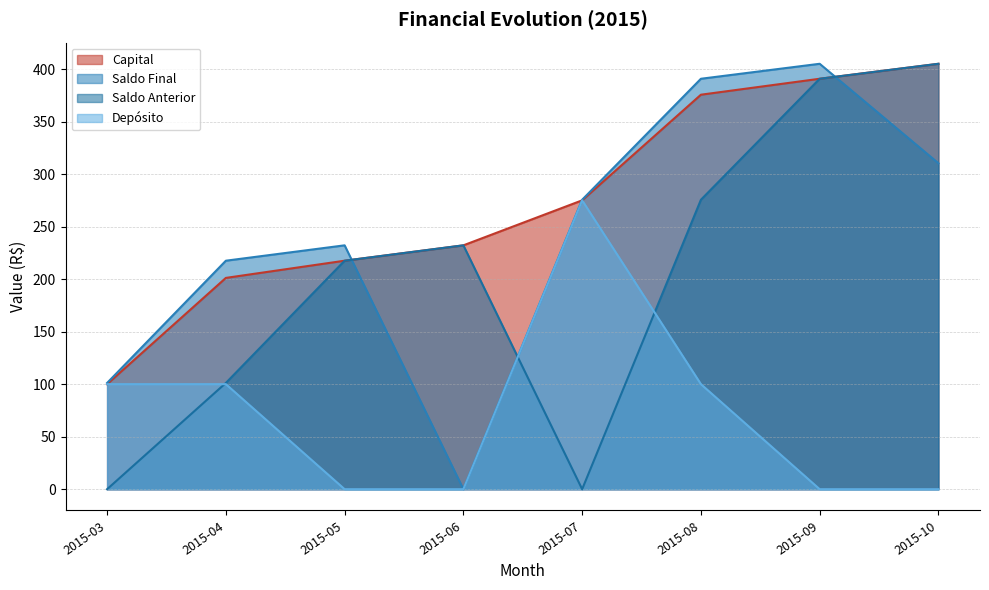

What is the spread (max minus min) of values at 2015-08?

290.7